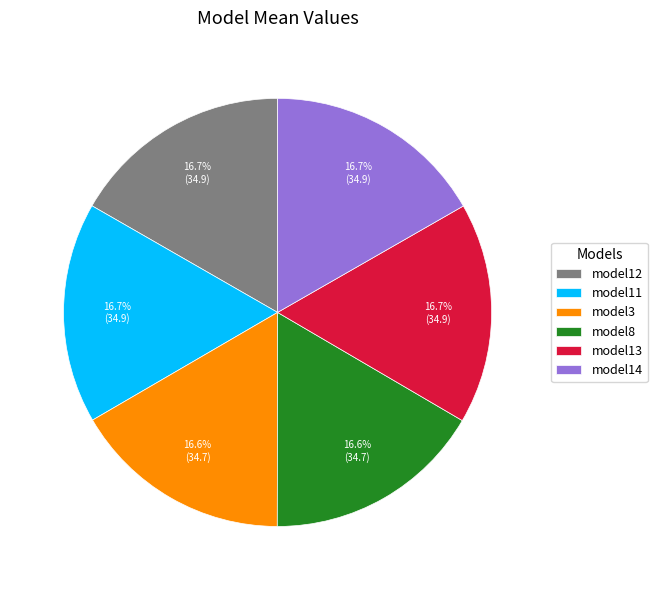

Do model13 and model12 together represent more than half of the pie?

No